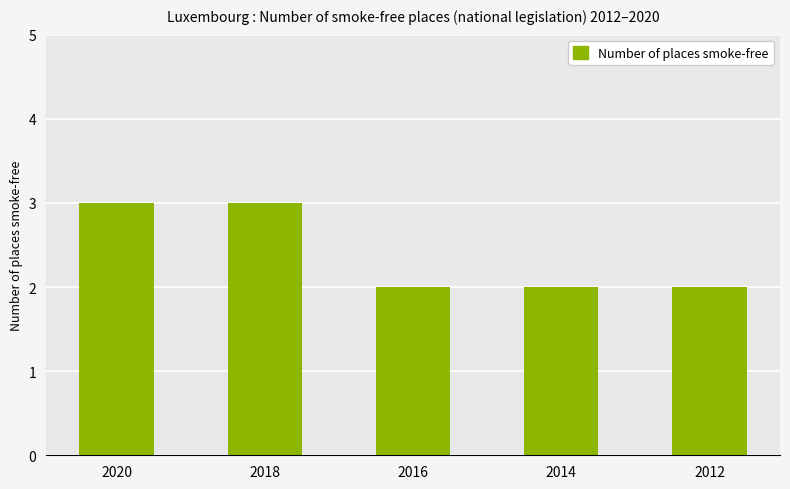

How many values are between 2 and 3?

5